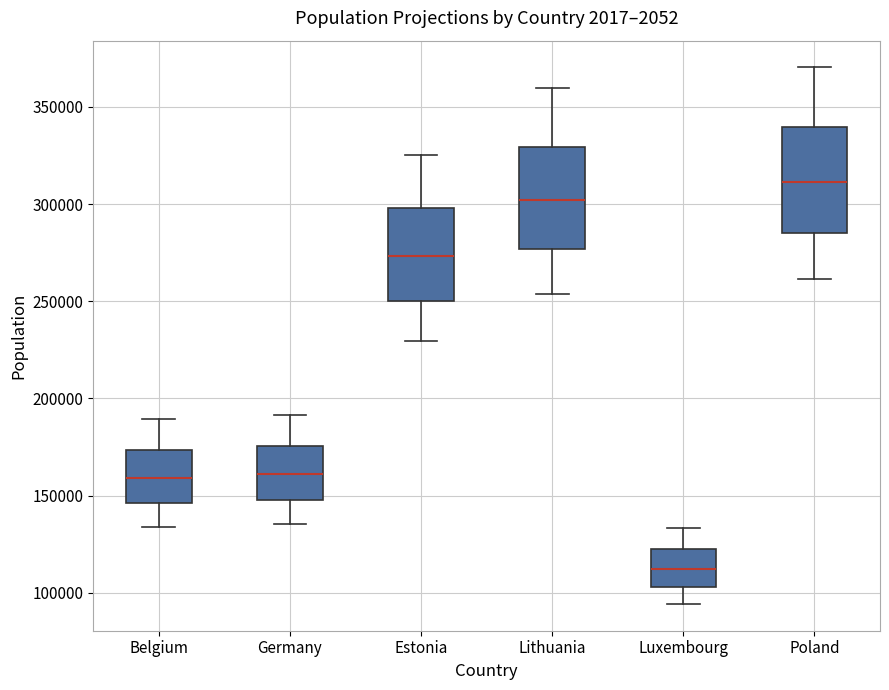

Reading left to right, read every box against the y-axis: the position of its median line, the range the box covers, and the ends of its whiskers. The values are not printed on the chart, so give them approximately, as read against the axis.

Belgium: median 160000, box 145000 to 175000, whiskers 135000 to 190000
Germany: median 160000, box 150000 to 175000, whiskers 135000 to 190000
Estonia: median 275000, box 250000 to 300000, whiskers 230000 to 325000
Lithuania: median 300000, box 275000 to 330000, whiskers 255000 to 360000
Luxembourg: median 110000, box 105000 to 120000, whiskers 95000 to 135000
Poland: median 310000, box 285000 to 340000, whiskers 260000 to 370000